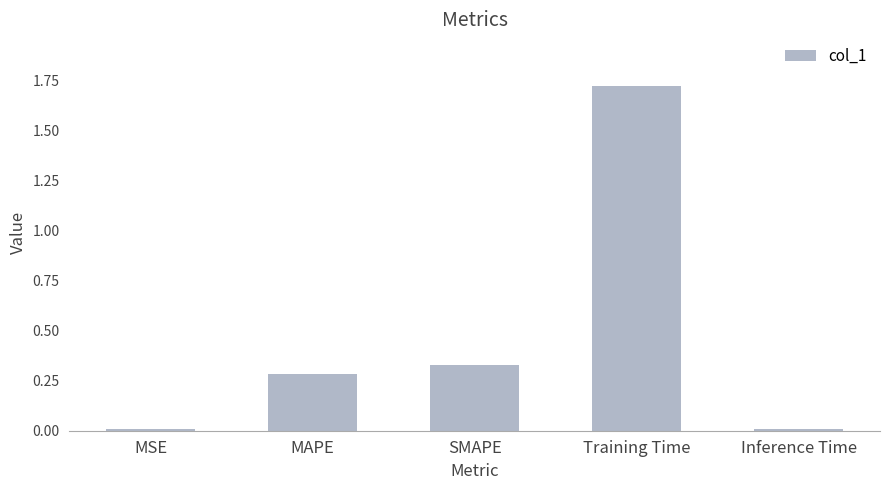

What is the label of the 2nd bar from the right?

Training Time